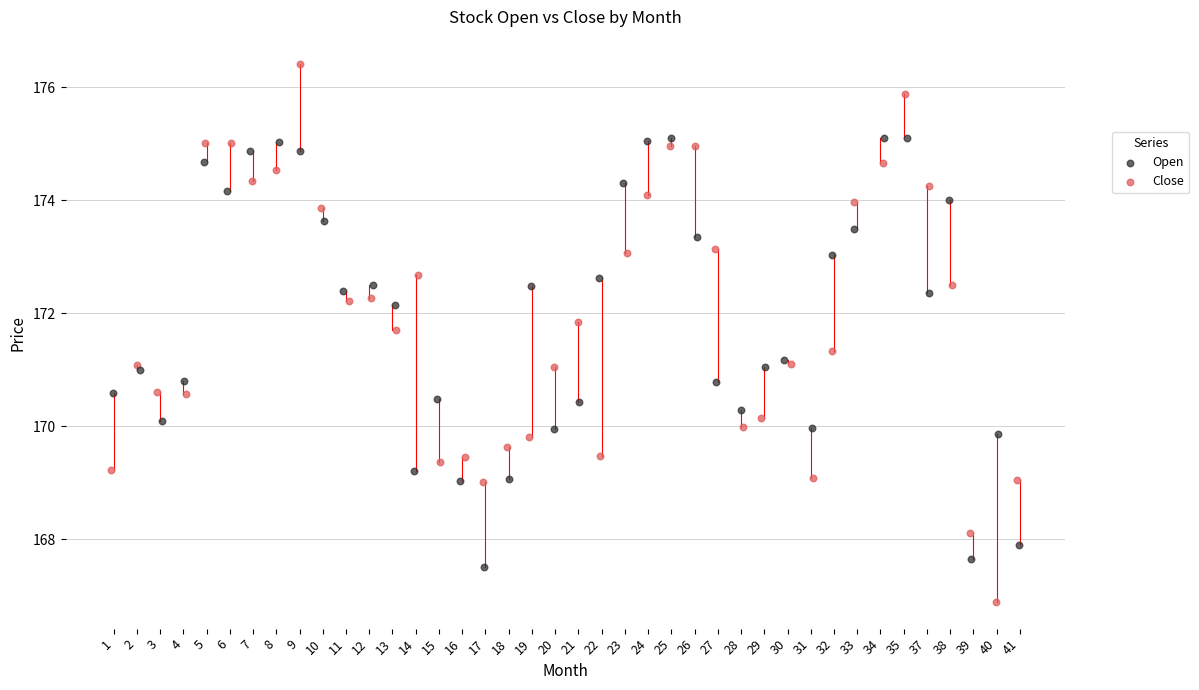

Which series reaches the minimum Y coordinate?

Close